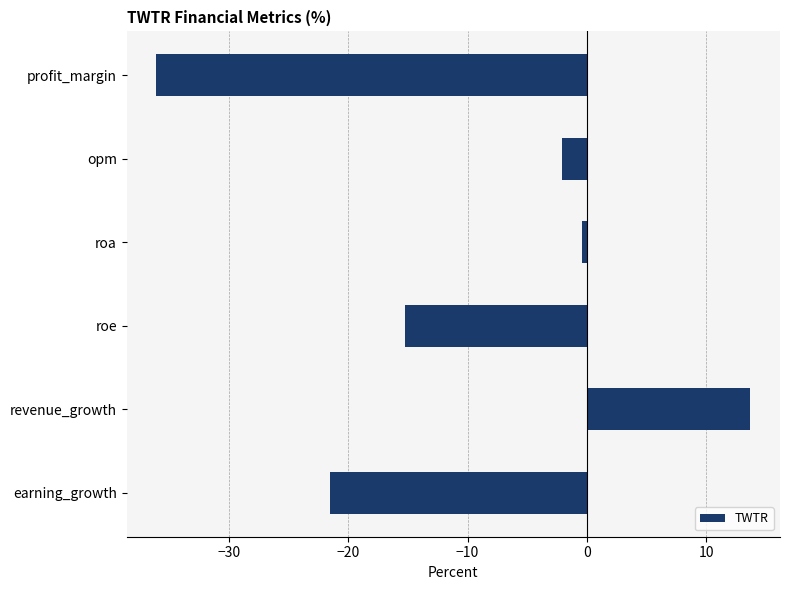

Which category has the lowest value across all series?

profit_margin